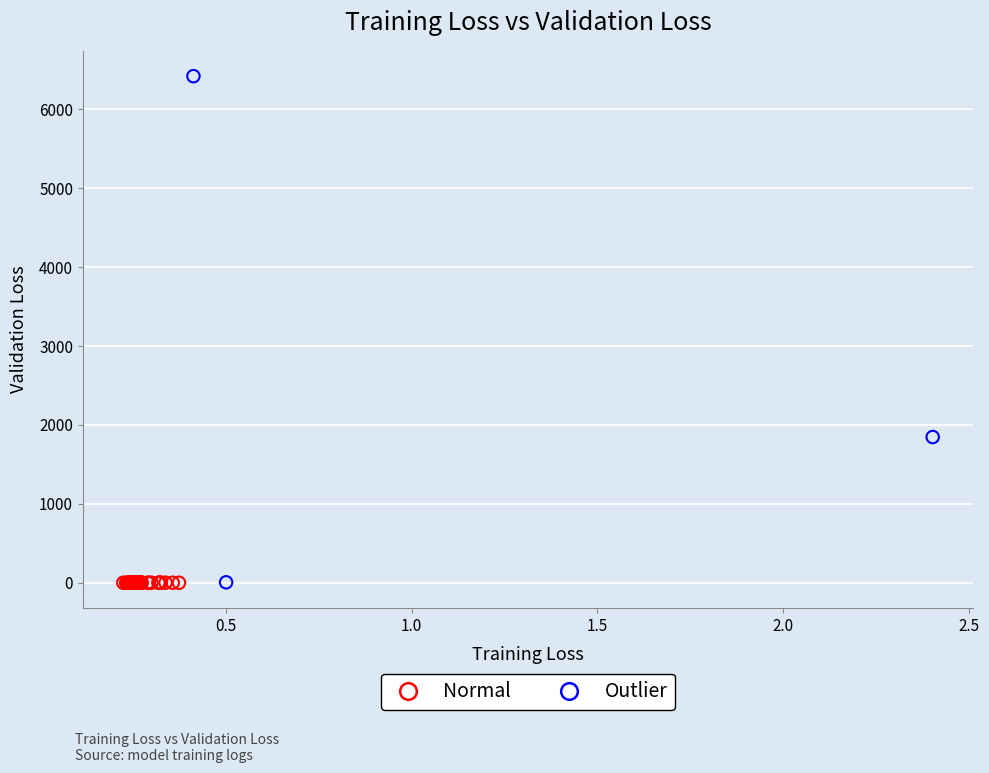

Which series reaches the maximum Y coordinate?

Outlier